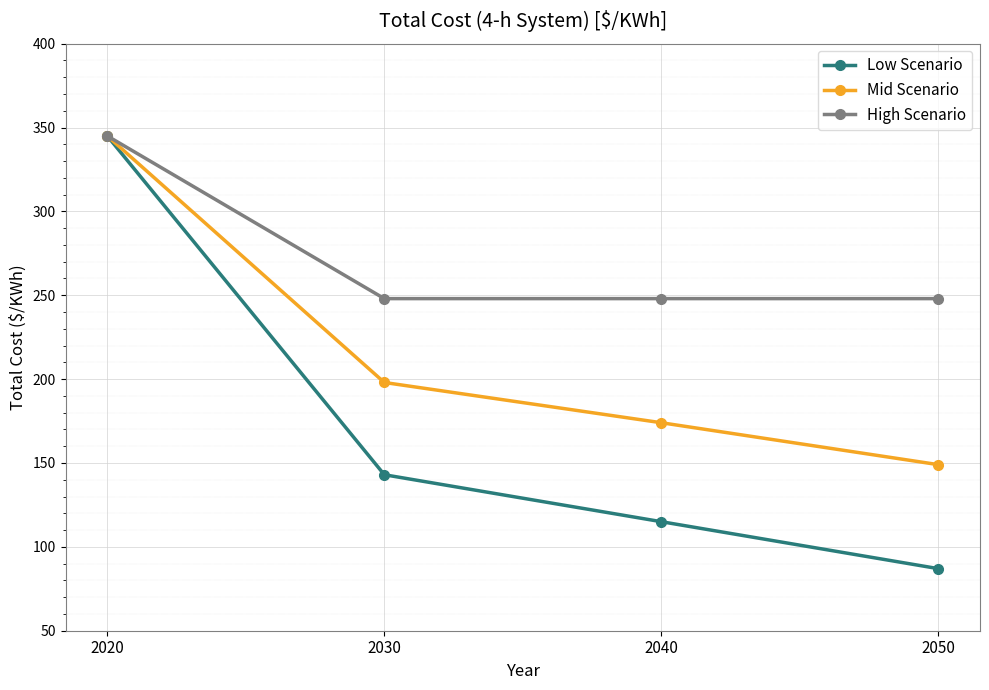

Is it true that High Scenario equals 345 at 2020?

True